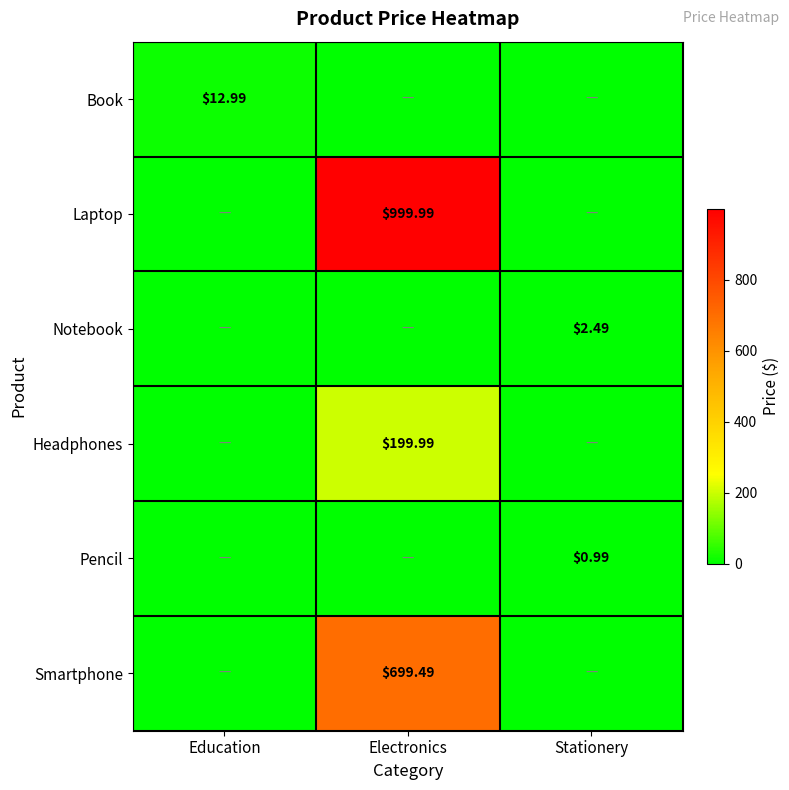

At how many categories does at least one series exceed 398?

1